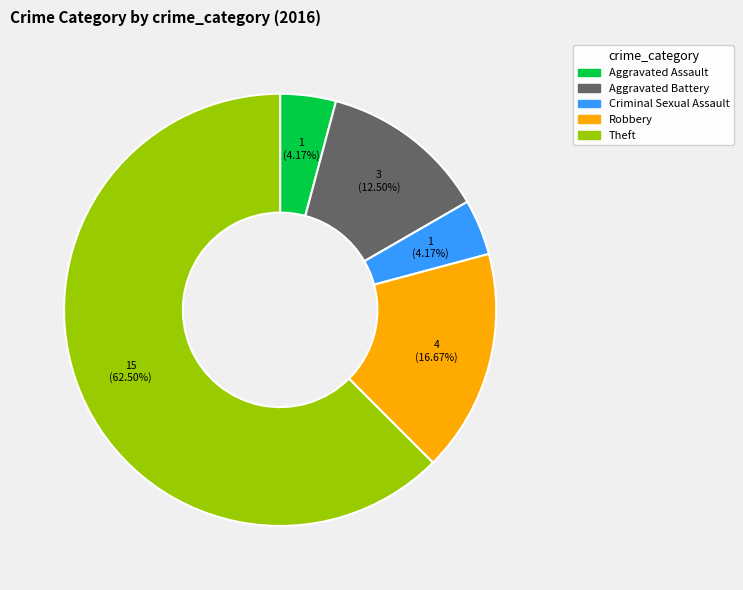

Which has a higher value, Robbery or Aggravated Battery?

Robbery